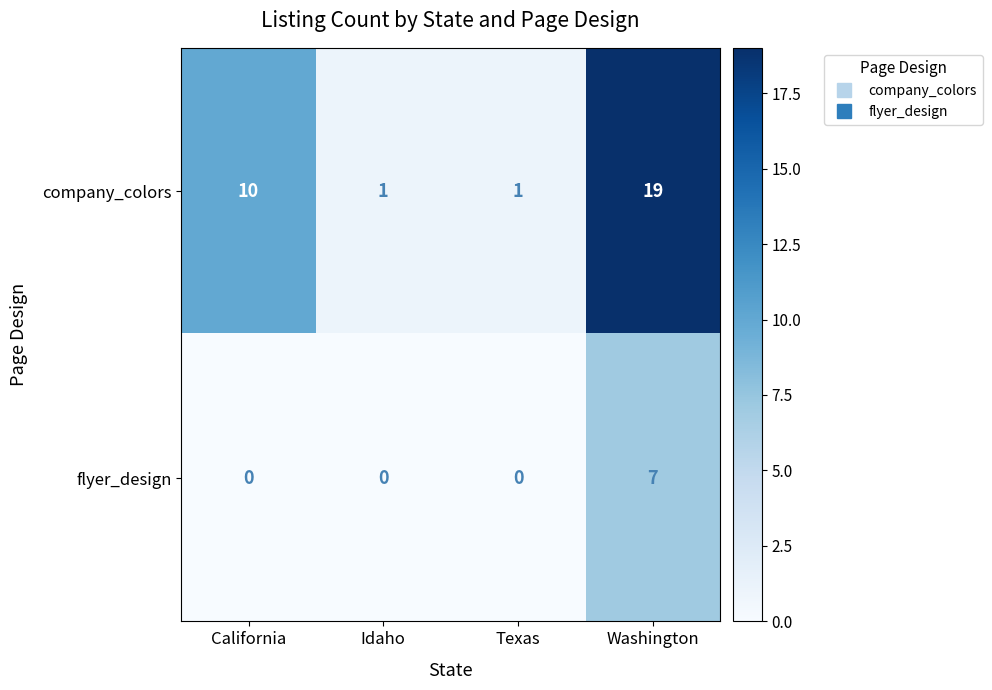

What is the difference between the highest and lowest values at California?

10